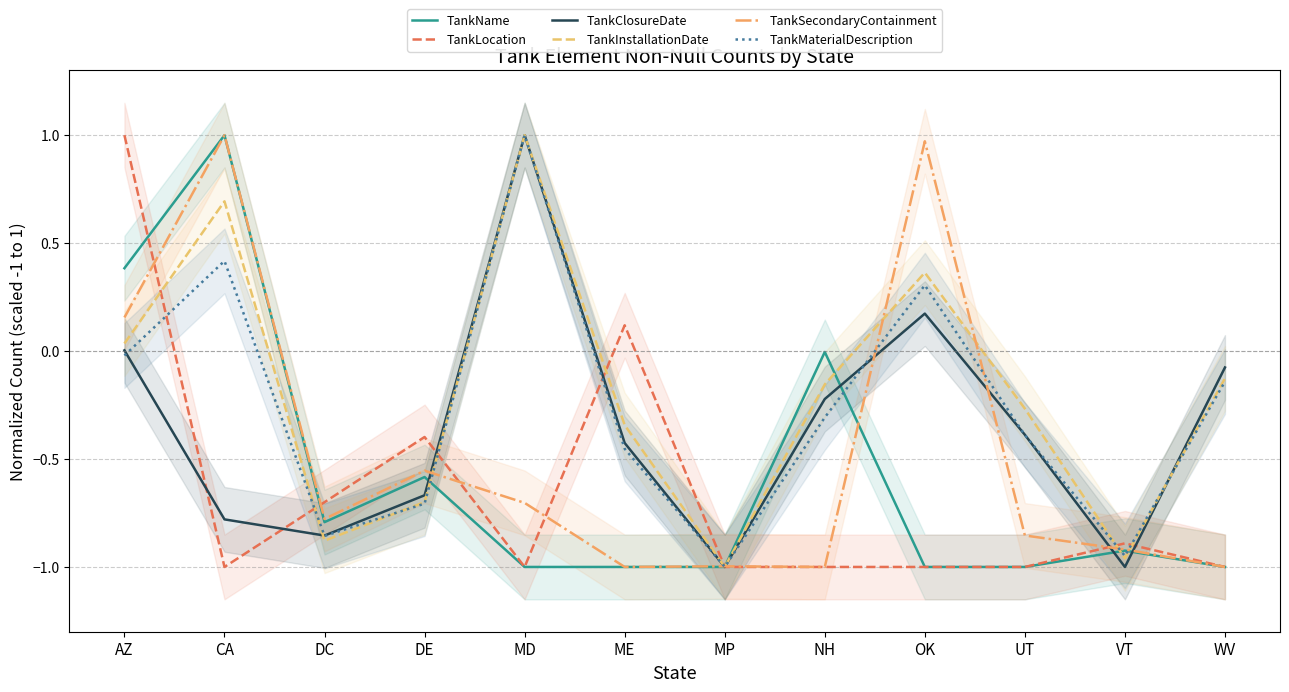

What is the value of the TankSecondaryContainment point at the 12th from the left?

-1.0